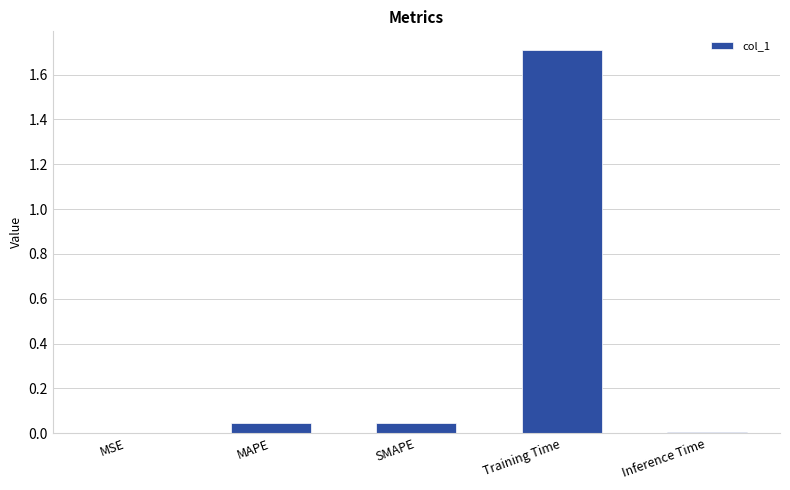

Between Training Time and Inference Time, which is larger?

Training Time